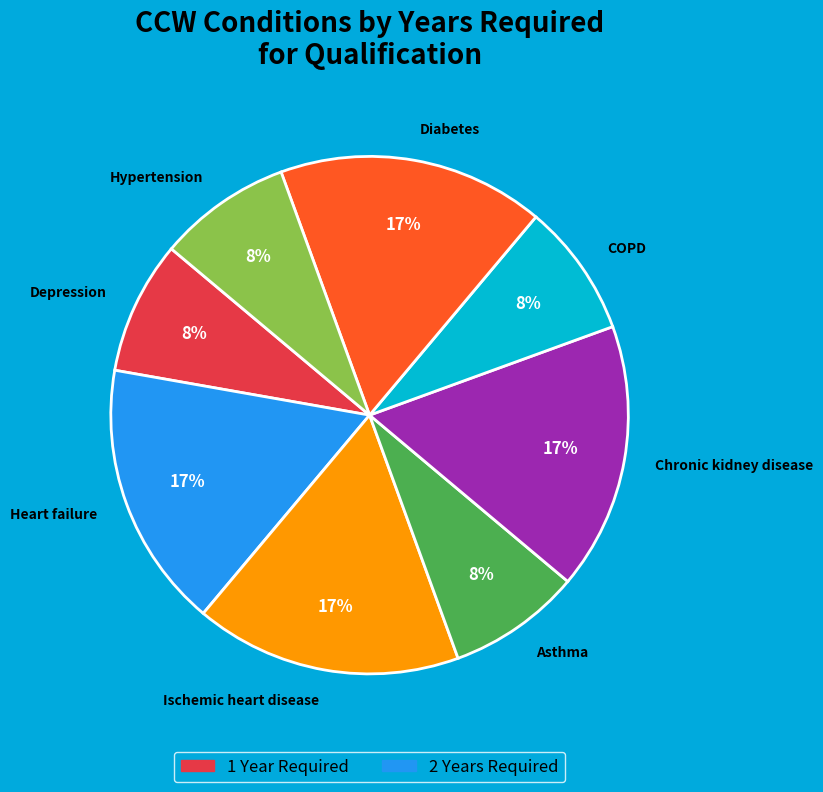

Is Heart failure the majority of the pie?

No